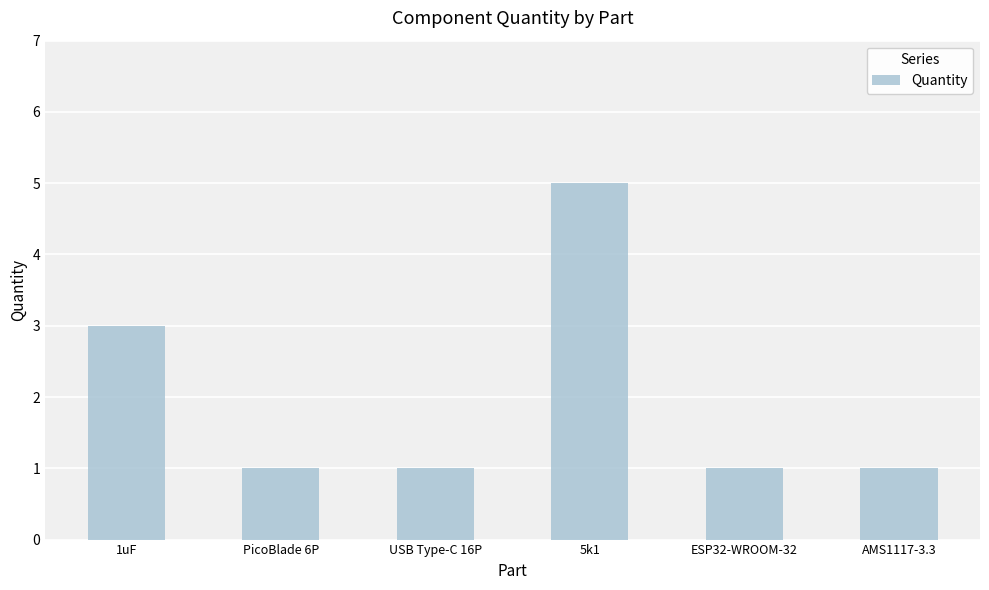

Is it true that the value at 5k1 is 9?

False